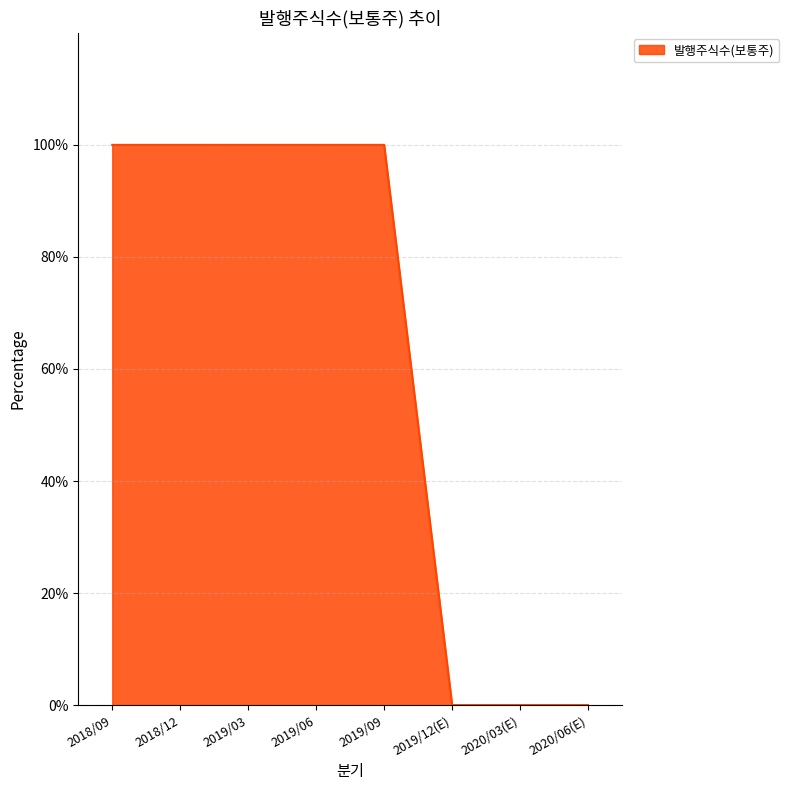

Which has a higher value, 2019/03 or 2020/06(E)?

2019/03